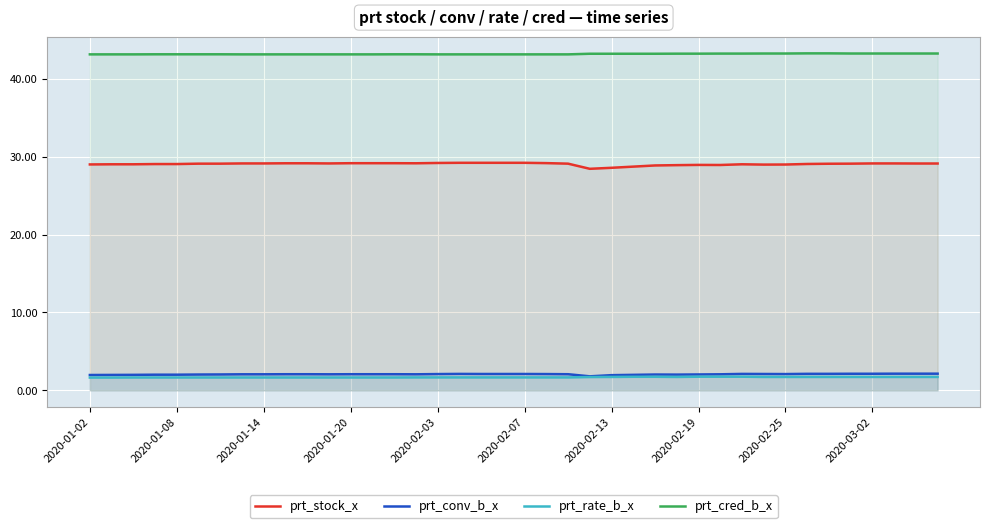

Which series has the largest total across all categories?

prt_cred_b_x